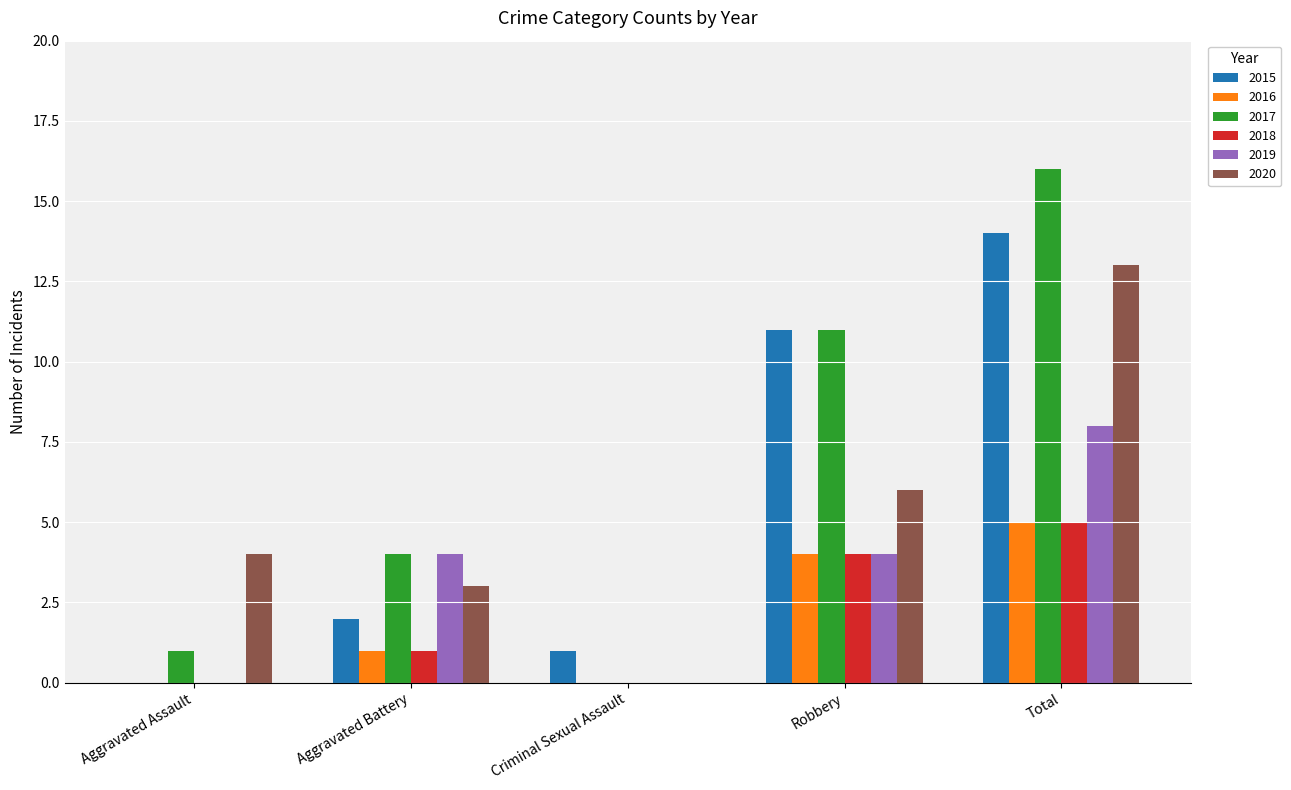

Count the number of data series in this chart.

6